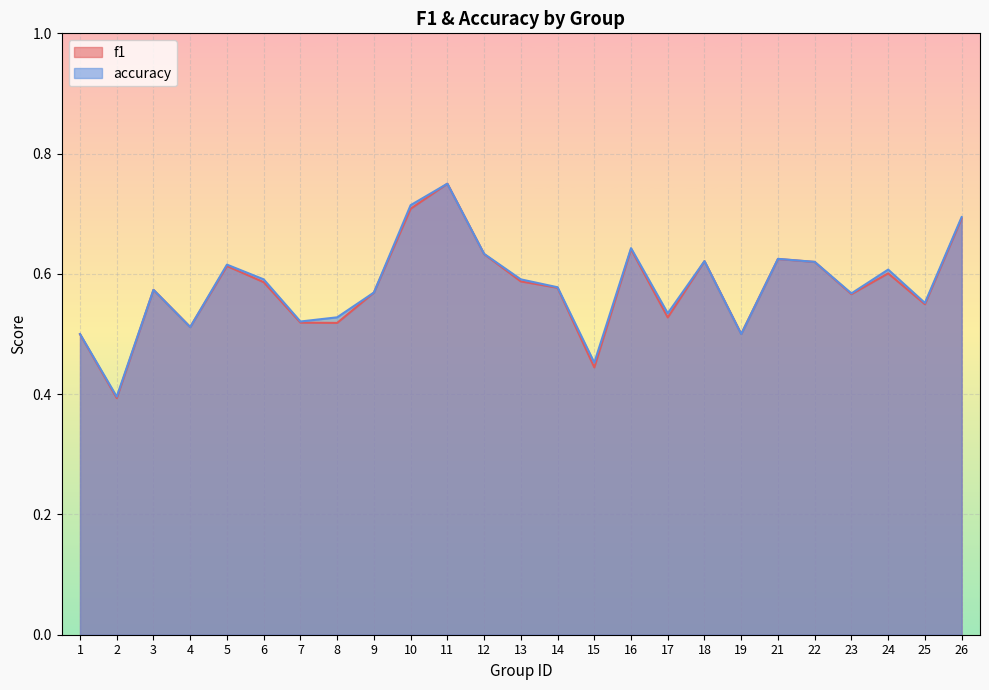

Which series changed the most between 19 and 26?

accuracy